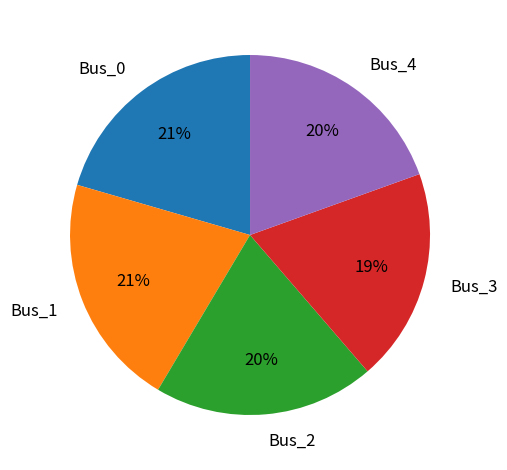

Is it true that Bus_4 is 30% of the pie?

False